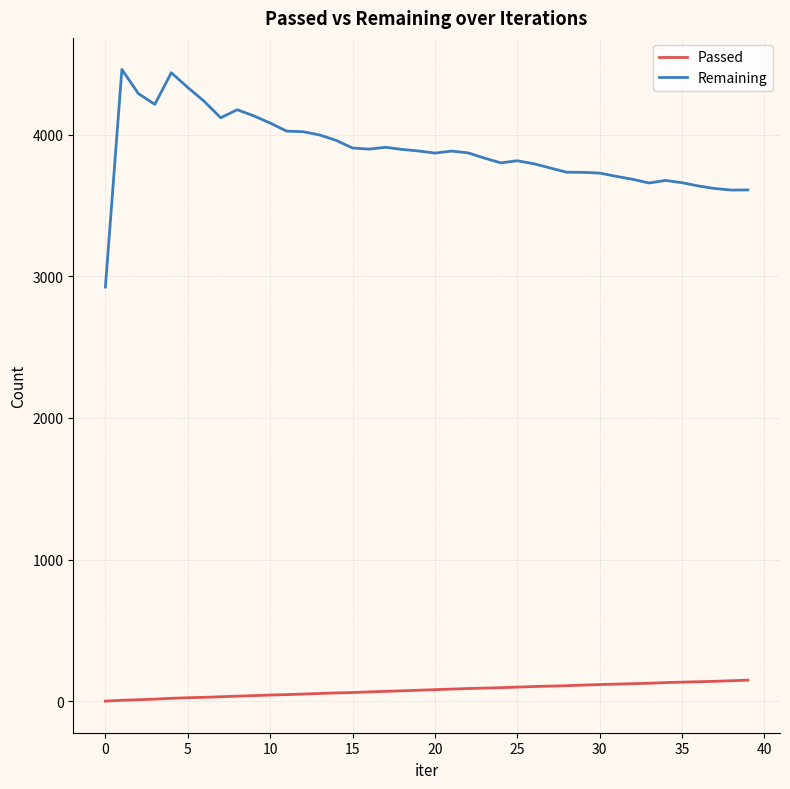

What is the difference between the maximum and minimum values in the Remaining series?

1535